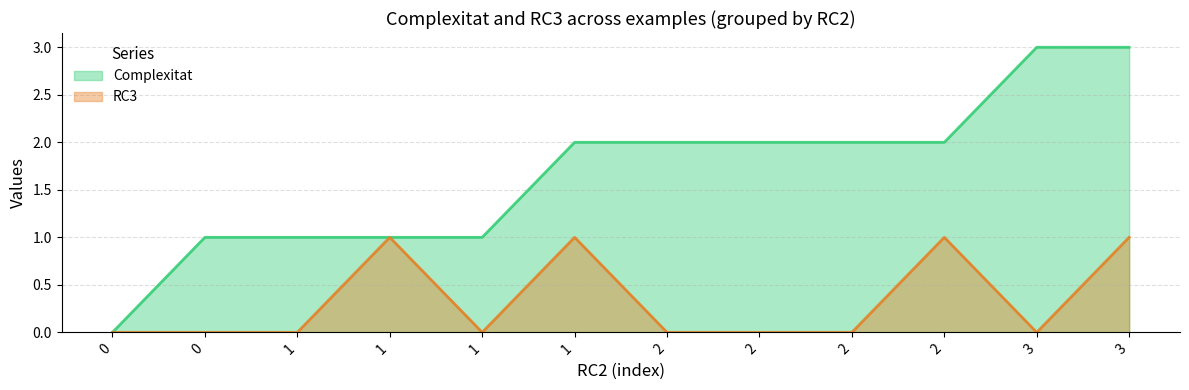

What is the total value across all series at 3?

3